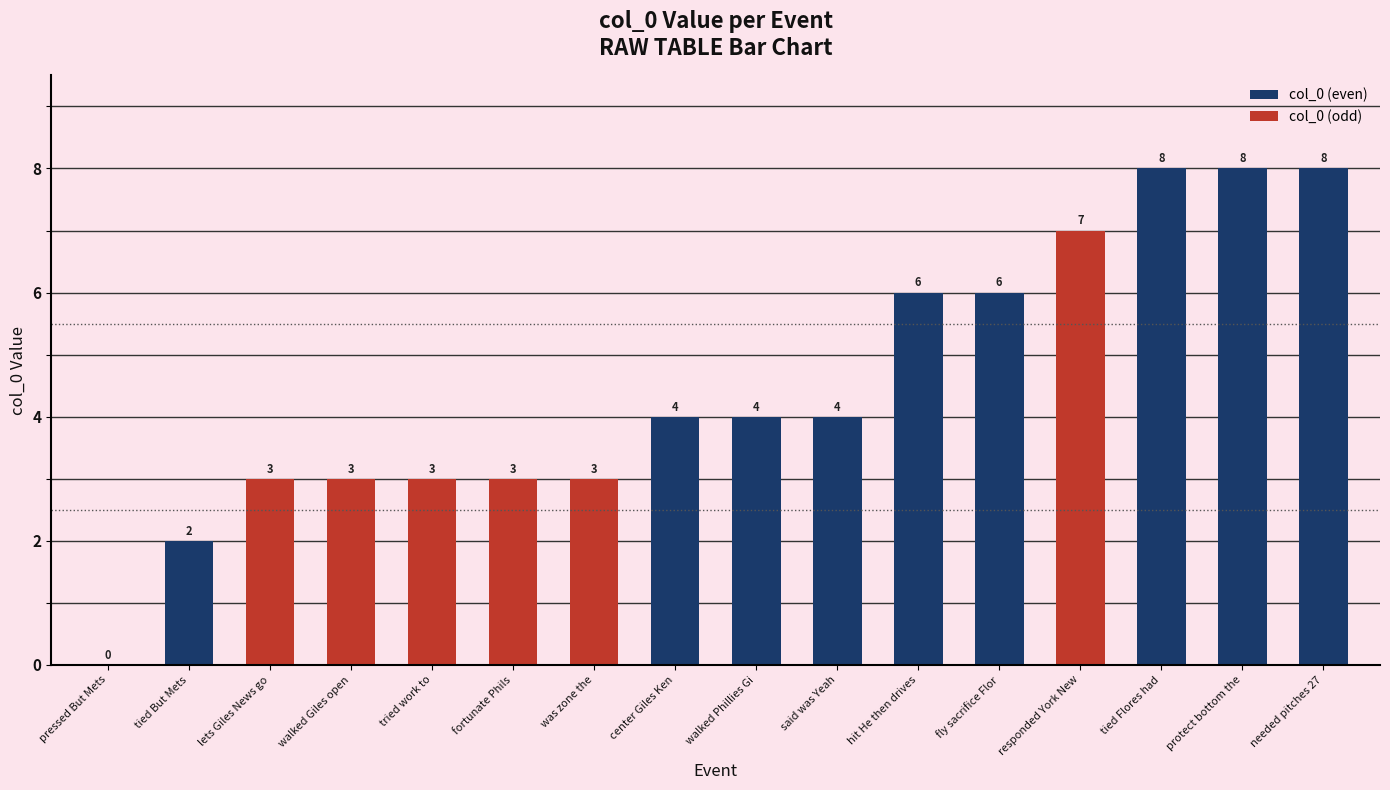

What is the approximate value at tied Flores had?

8